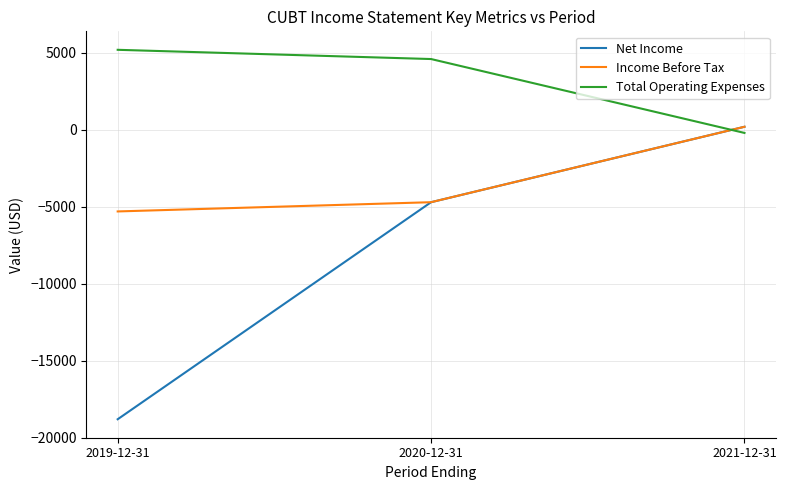

Rank the series by their average value, from lowest to highest.

Net Income, Income Before Tax, Total Operating Expenses